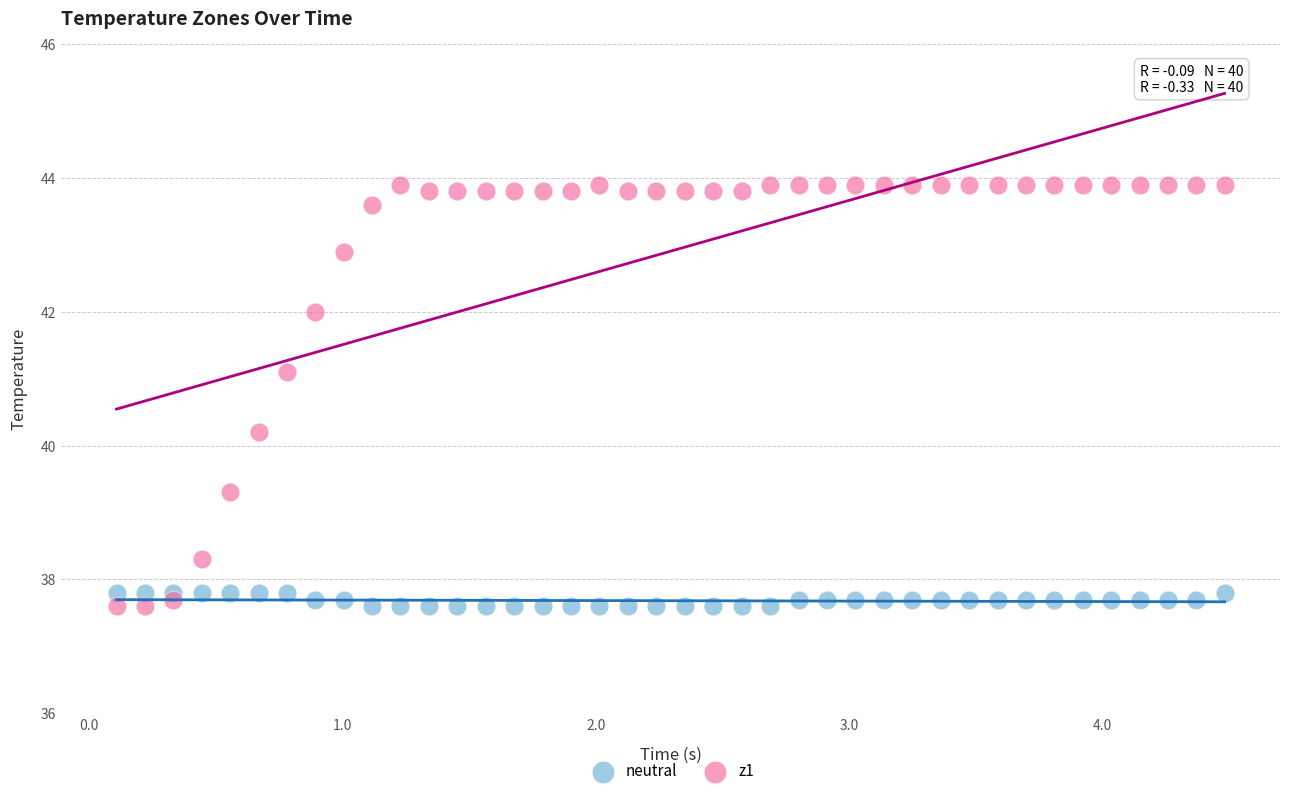

What is the X range (max minus min) for the scatter plot?

4.4